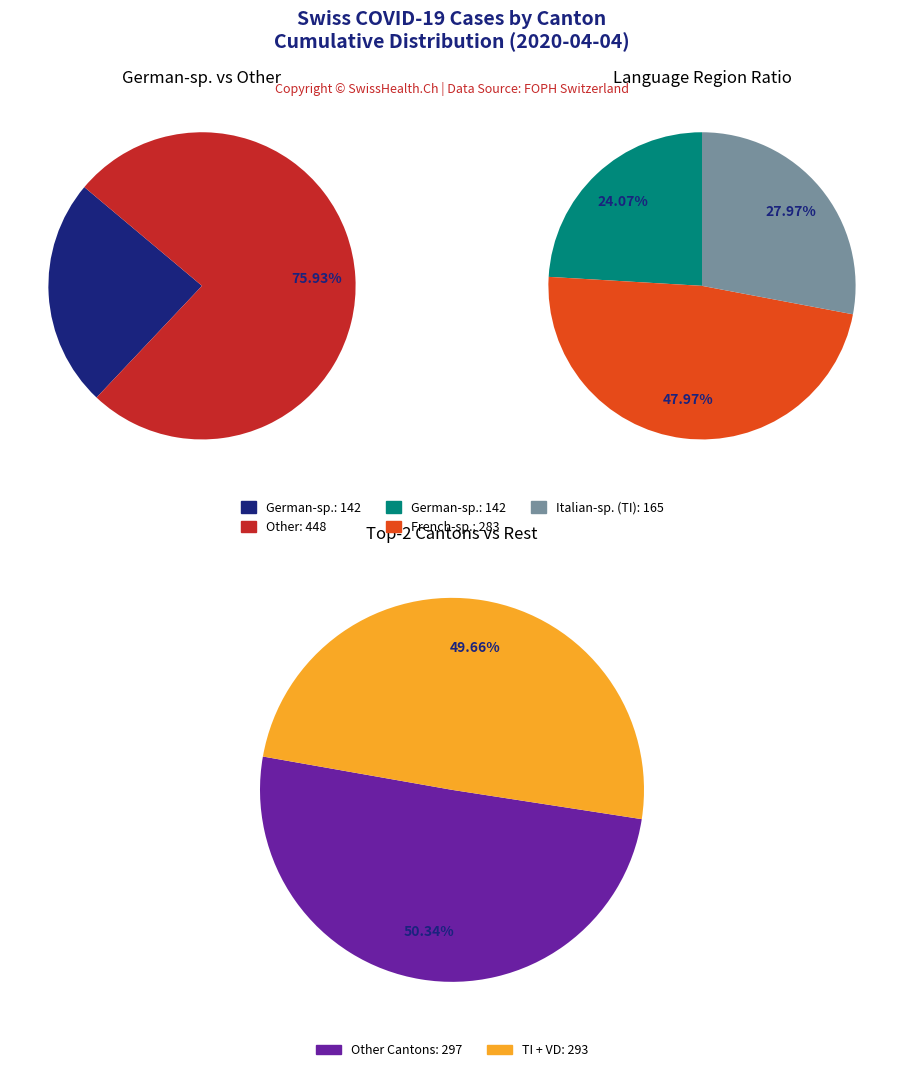

The 9 slice represents 1% of the pie. True or false?

False